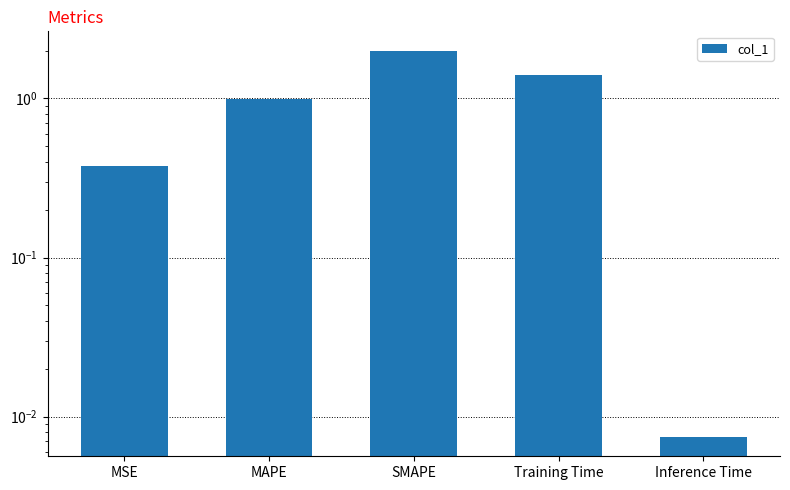

How many data points does each series have?

5